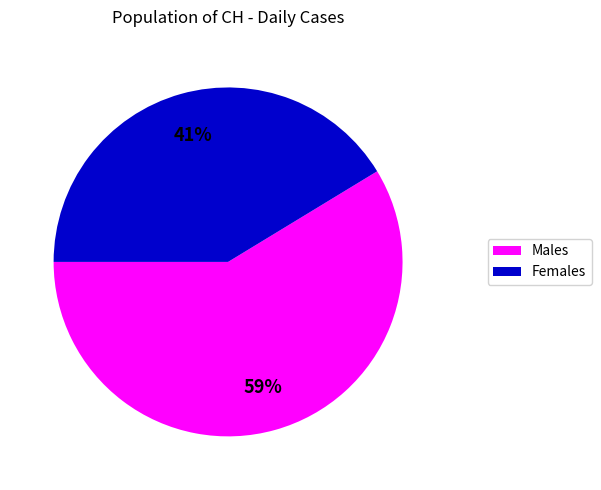

To the nearest percent, what is the average slice percentage?

50%